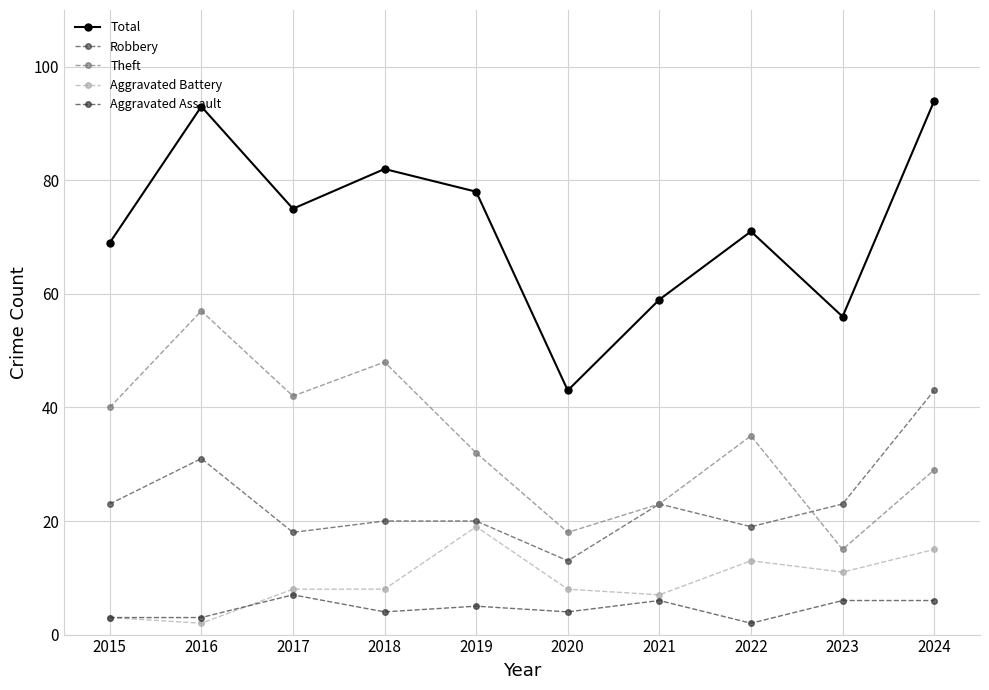

What is the difference between the maximum and minimum values in the Aggravated Battery series?

17